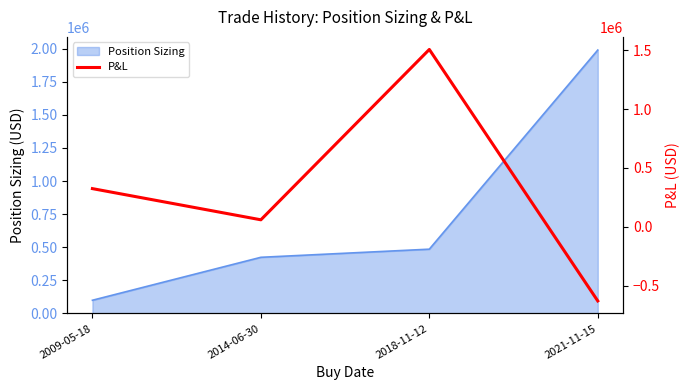

At which label does Position Sizing reach its minimum?

2009-05-18